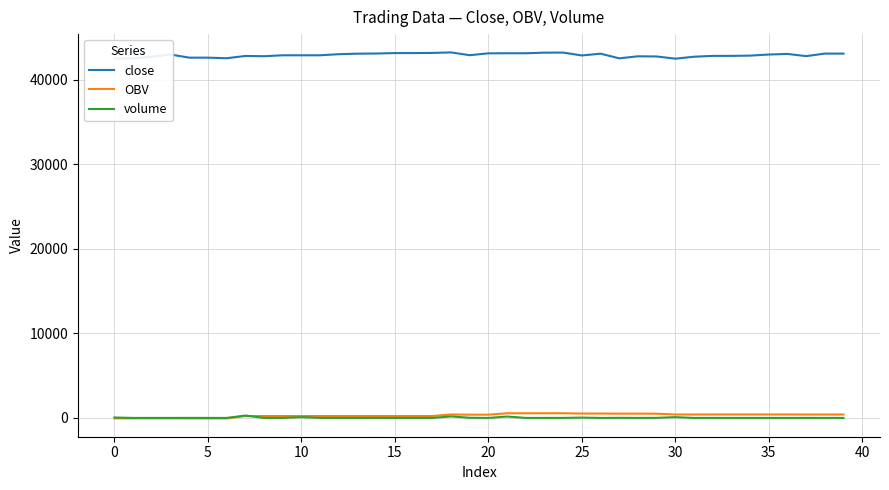

Which series has the widest spread of values?

close